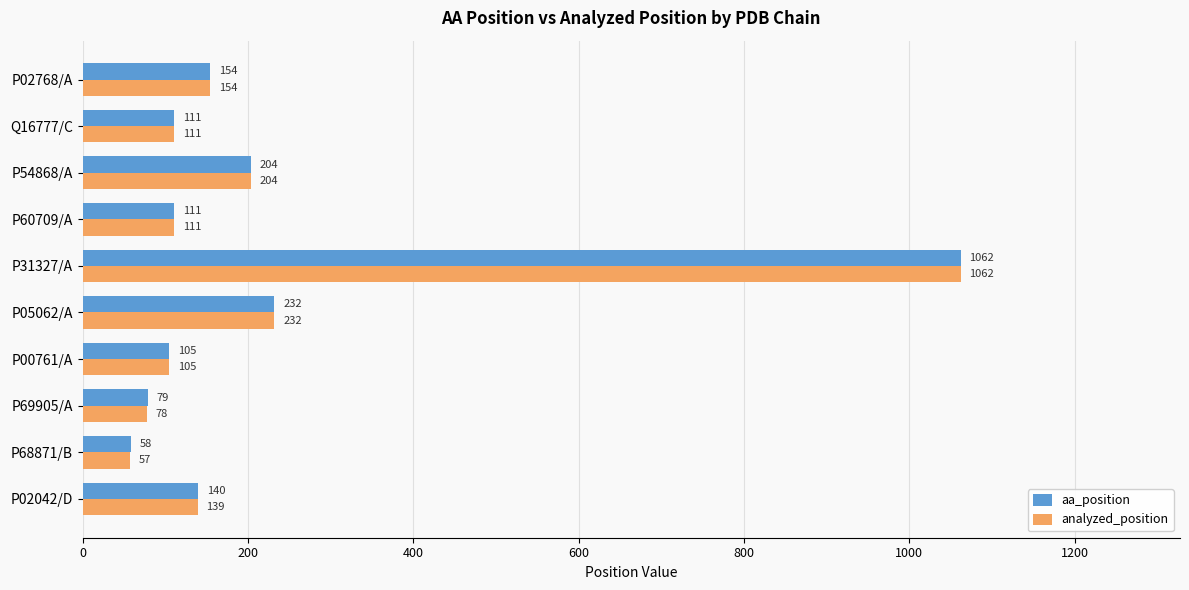

What is the approximate value of analyzed_position at P60709/A?

111